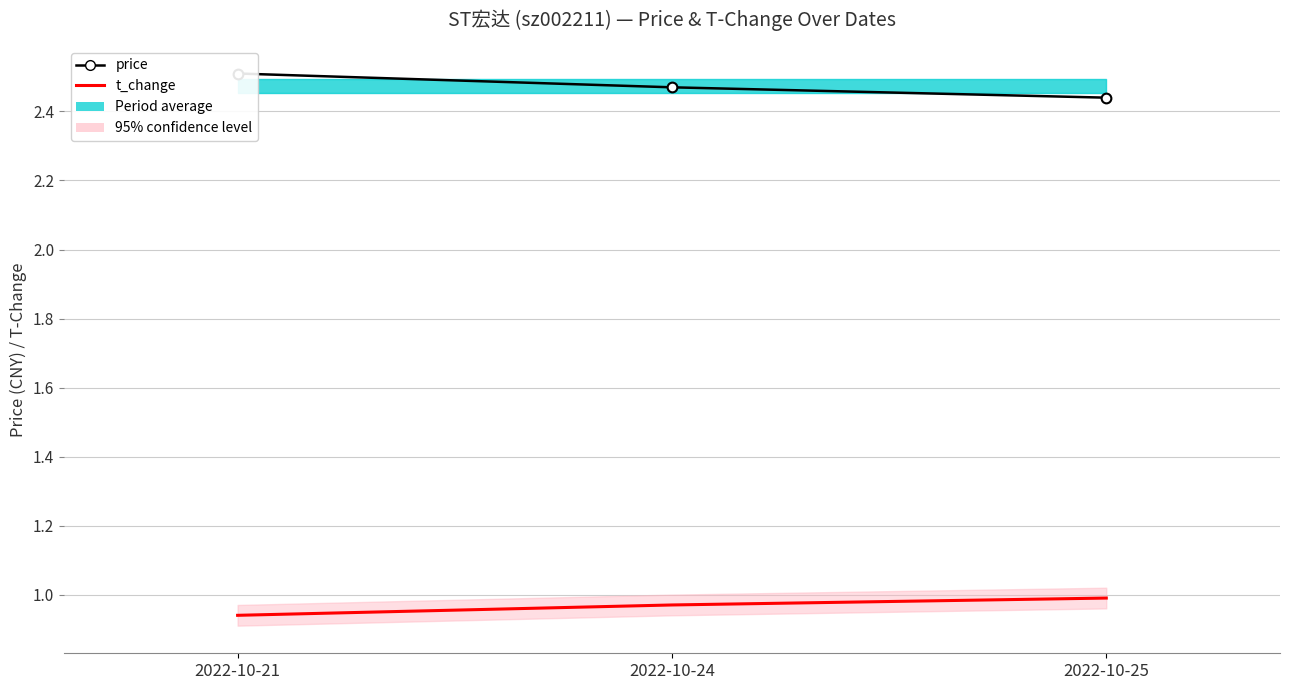

The value of t_change at 2022-10-21 is 0.9. True or false?

True